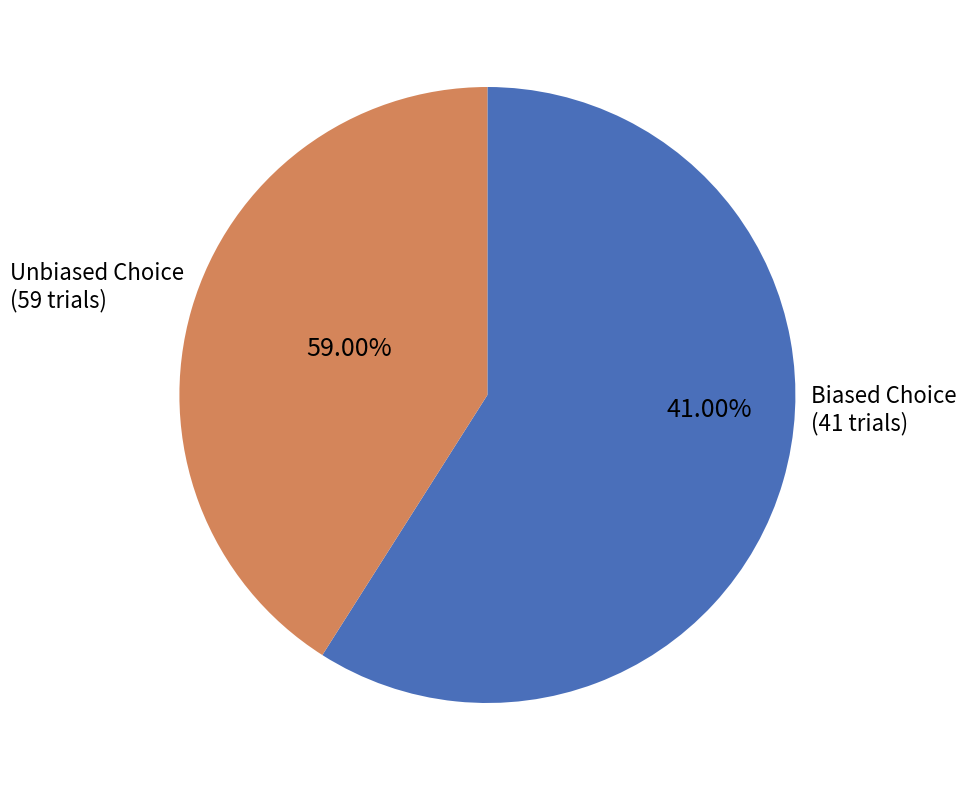

Approximately how many times larger is the value at false compared to true?

1.4